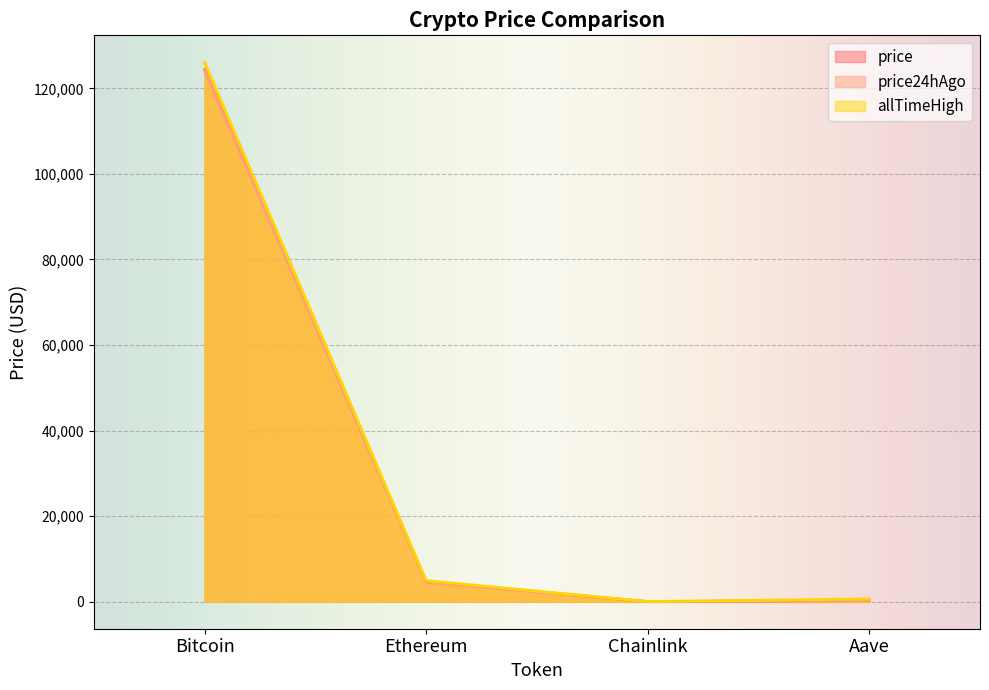

What is the greatest value displayed?

126080.0